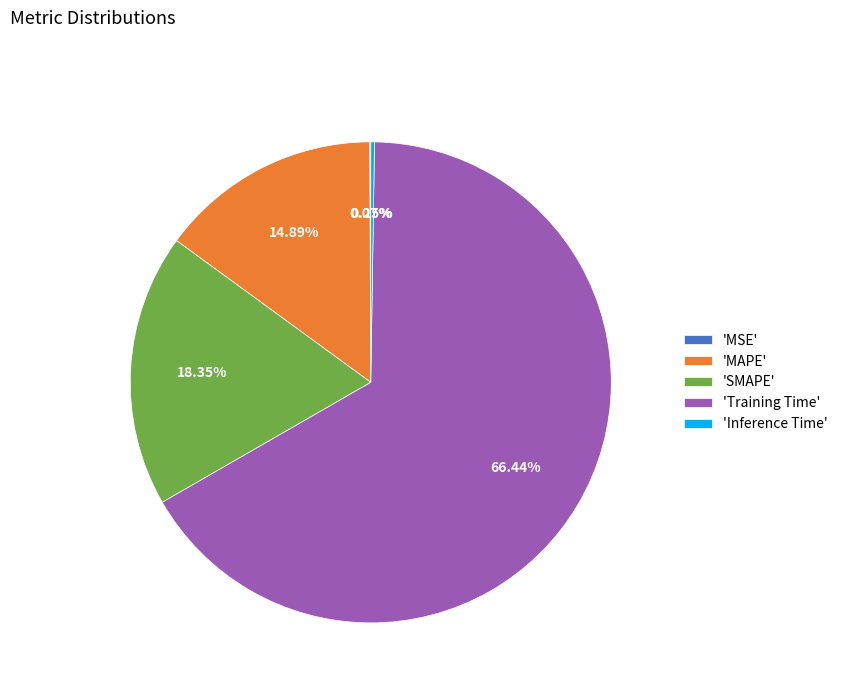

Is the sum of 'MAPE' and 'SMAPE' greater than half?

No